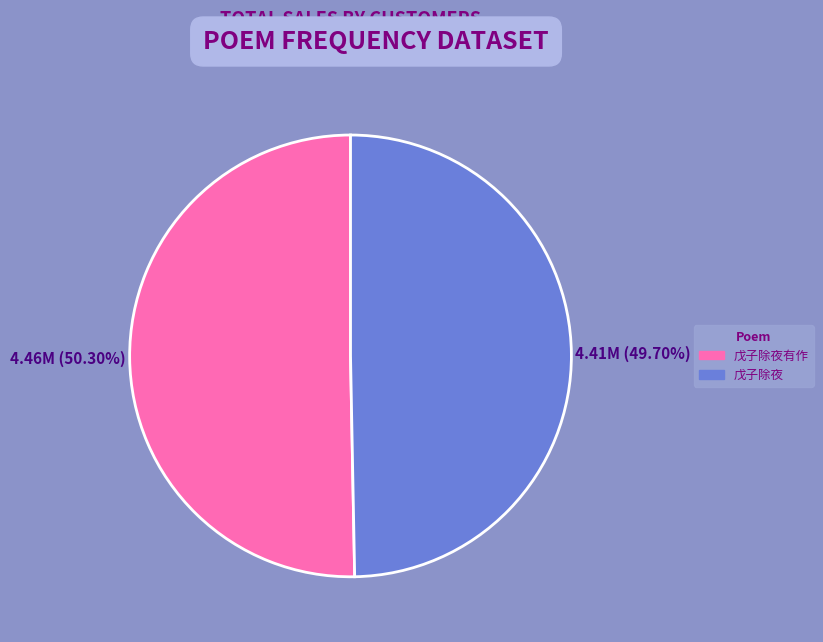

To the nearest percent, what is the difference between the largest and smallest slice percentages?

1%